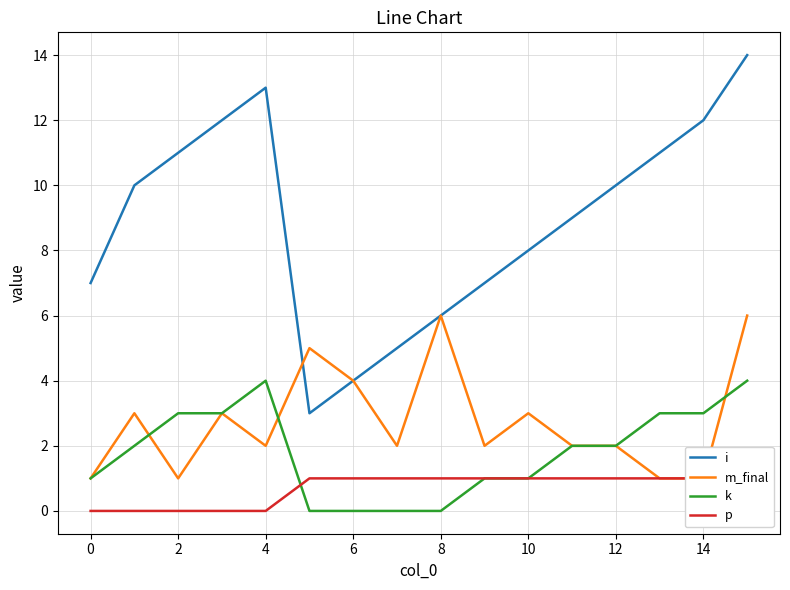

Which category has the highest value across all series?

15